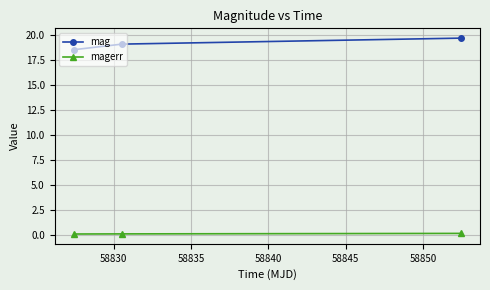

What is the lowest value of the mag series?

18.6